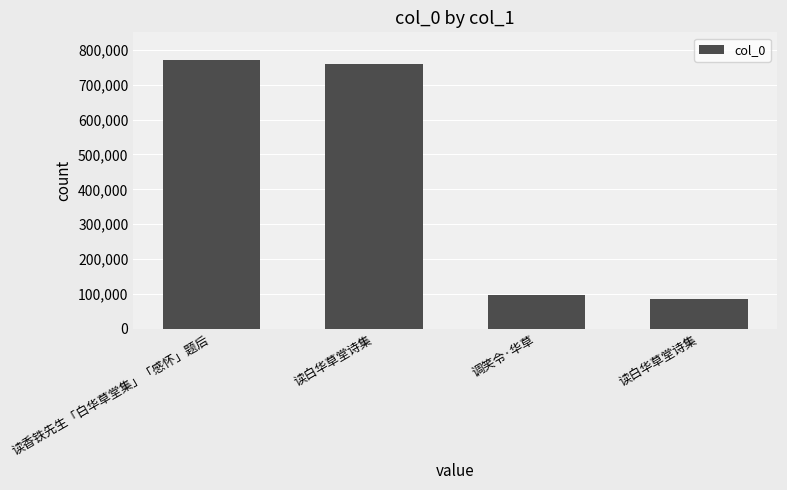

The value at 读白华草堂诗集 is 121350. True or false?

False